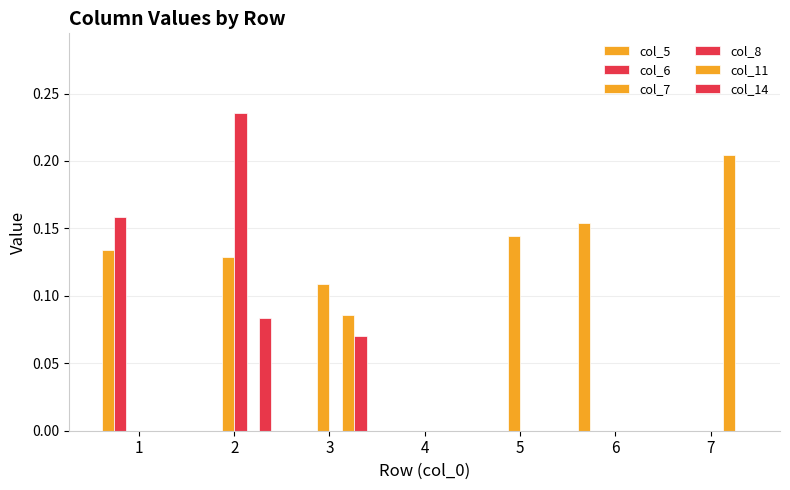

The value of col_5 at 2 is 0.0. True or false?

True